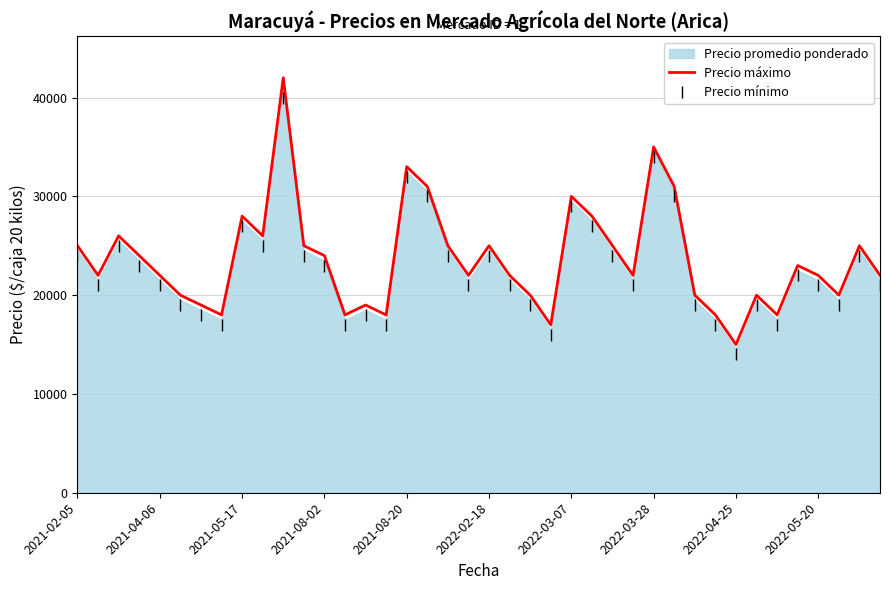

Read the Precio máximo value at 27.

22000